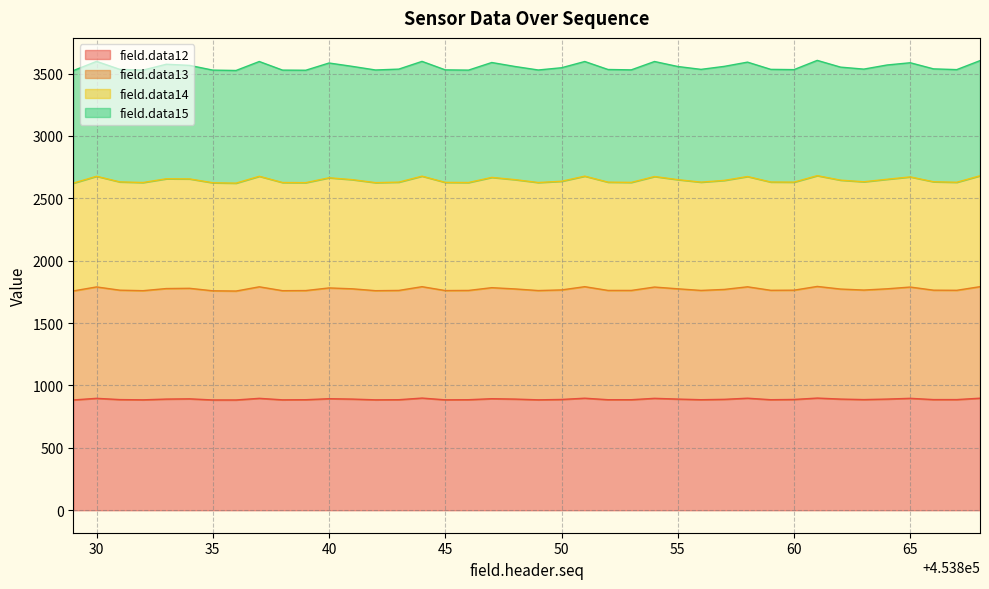

Where is the first local minimum for field.data13?

453832